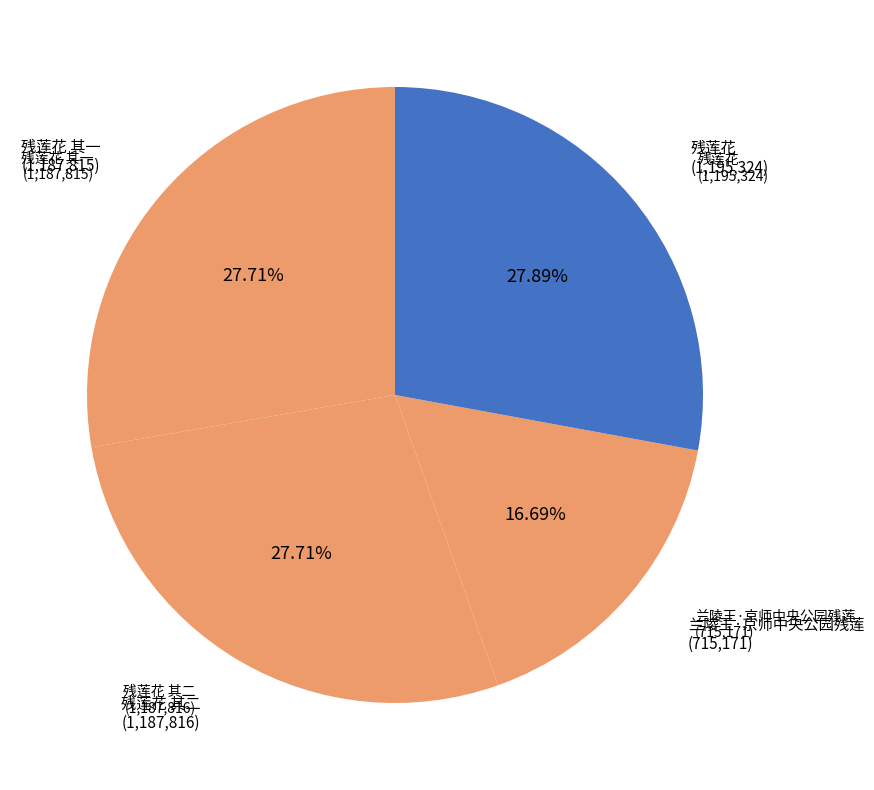

Count the number of slices in the pie.

4